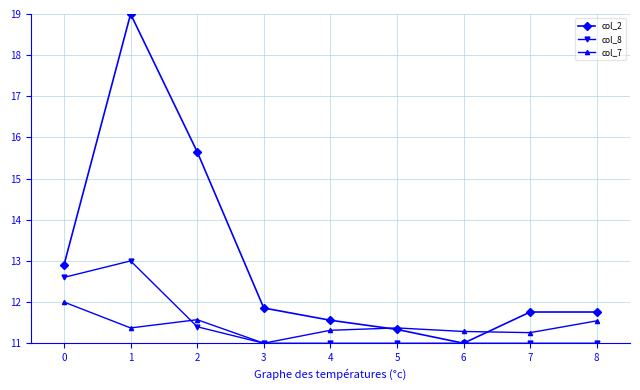

Is it true that col_2 equals 27.6 at 2?

False